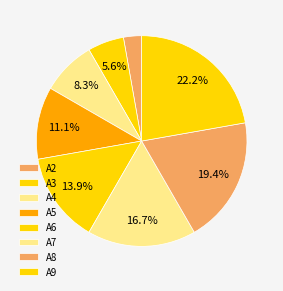

What portion of the pie excludes A8?

80.6%